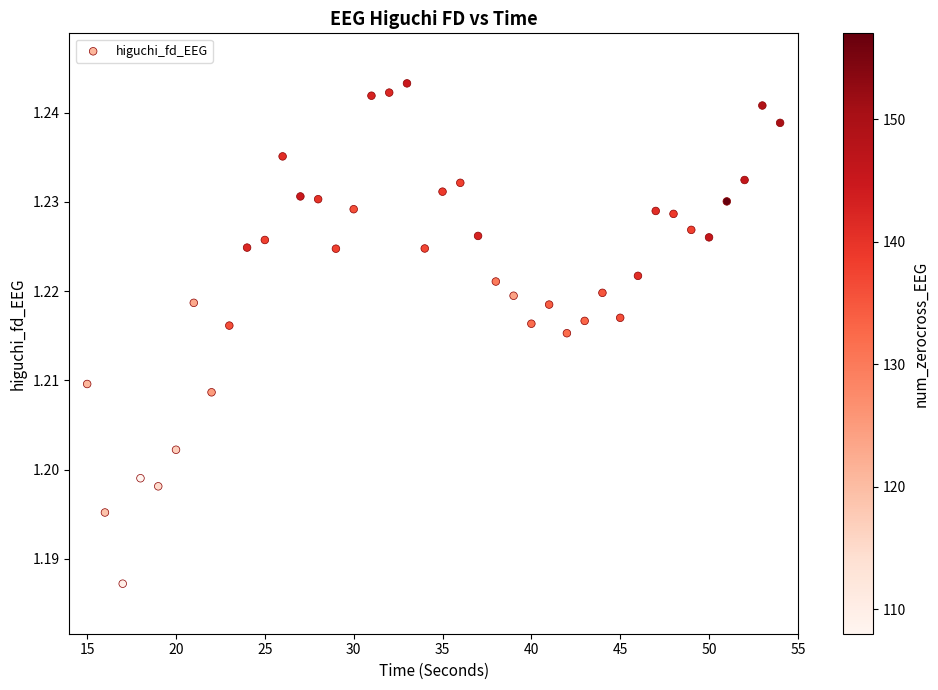

What is the range of X values (max minus min)?

39.0